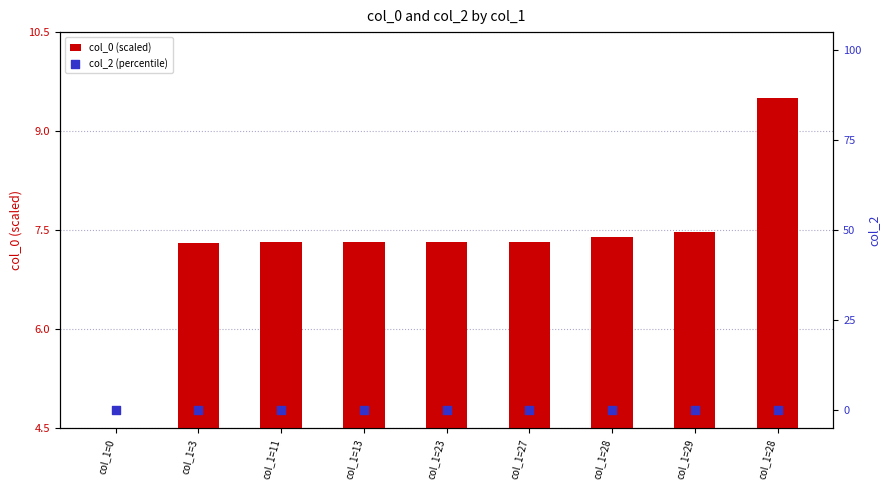

What is the total value across all series at col_1=11?

7.3